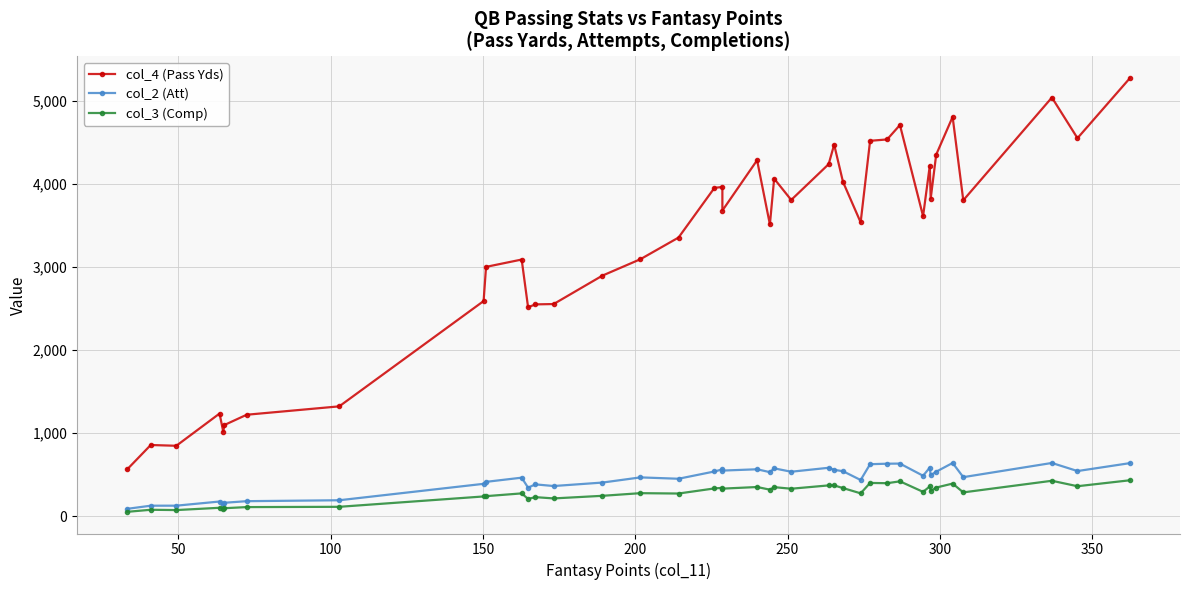

What is the minimum value for col_3 (Comp)?

53.0